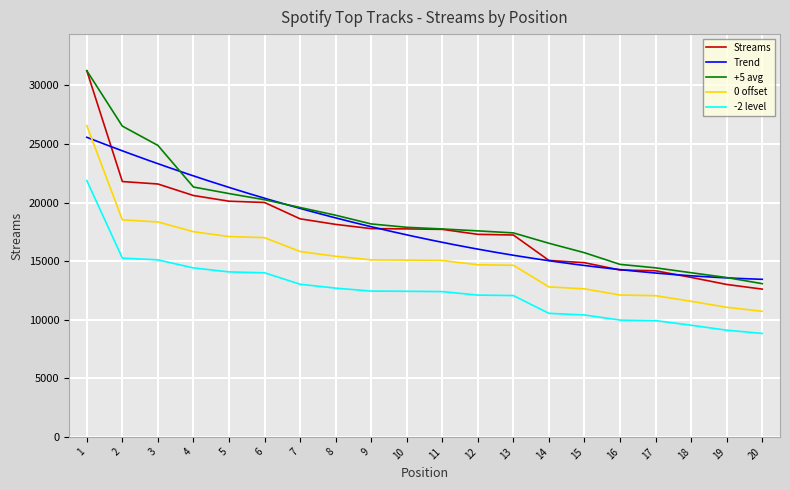

What is the change in value from 3 to 18?

-7974